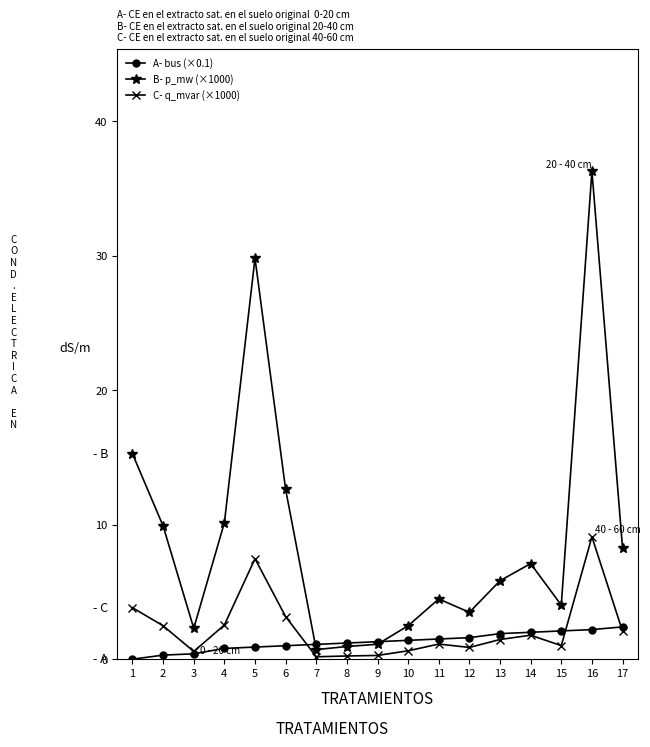

How many data points in B- p_mw (×1000) are less than 5?

8